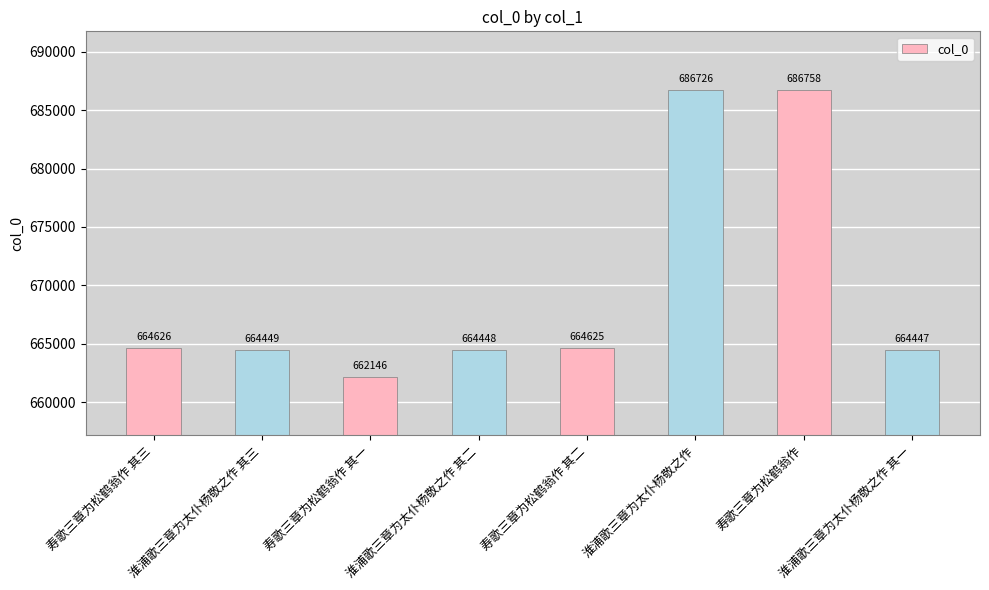

At which category does the chart reach its peak across all series?

寿歌三章为松鹤翁作